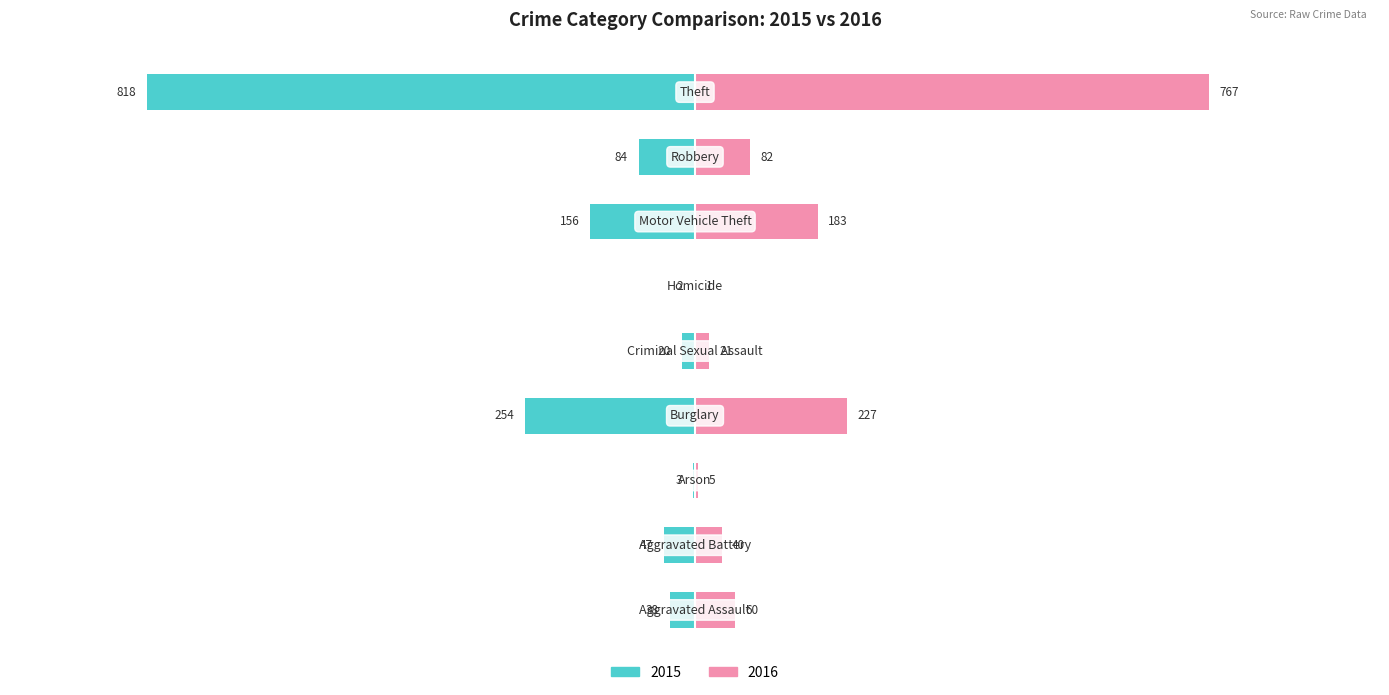

At which label is 2016 closest to 384?

Burglary